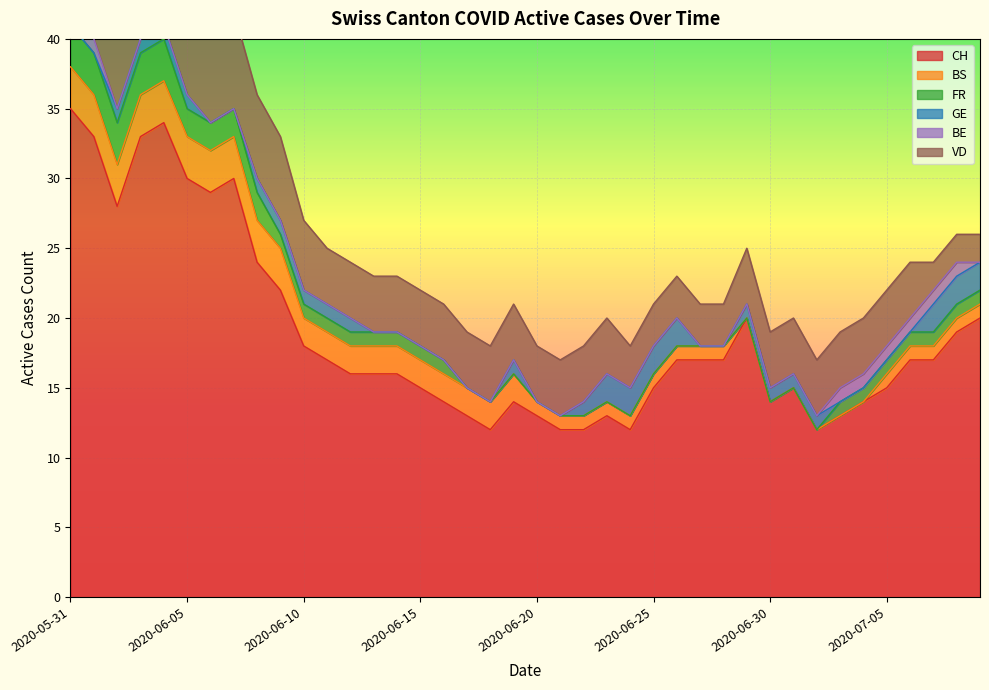

What is the spread (max minus min) of values at 2020-07-08?

18